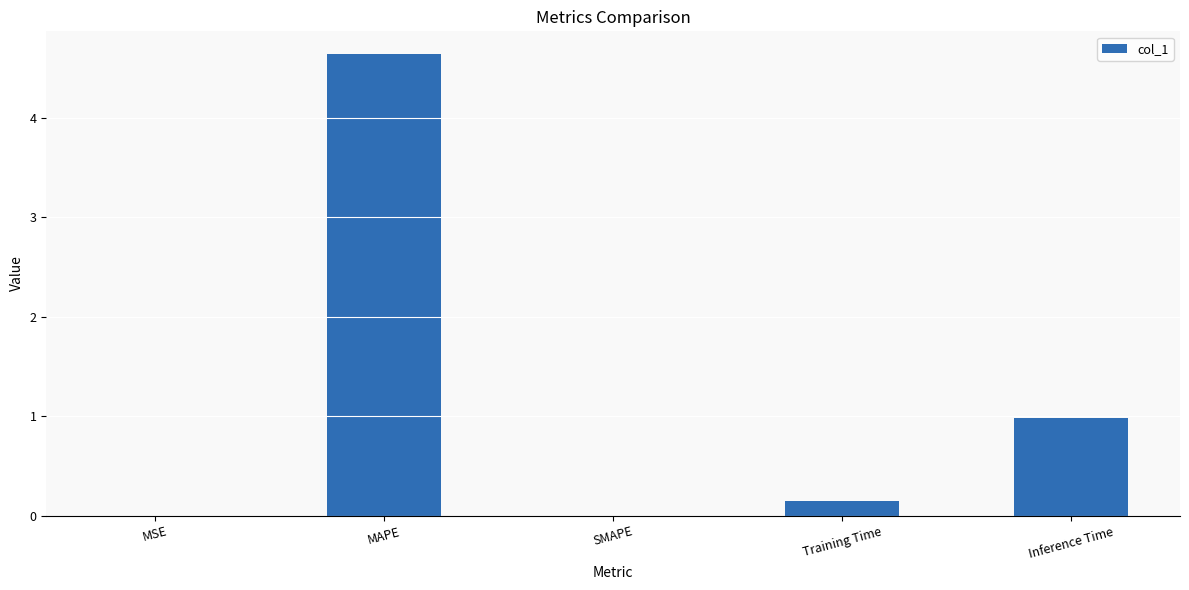

What is the sum of the values at SMAPE and MAPE?

4.6